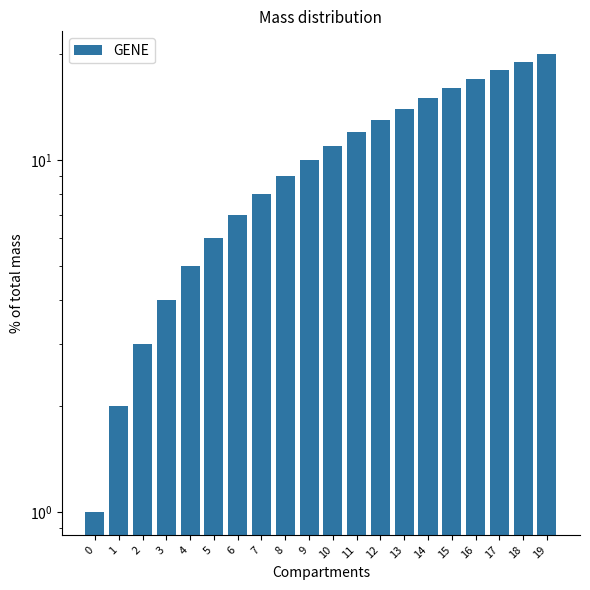

Between 4 and 1, which is larger?

4